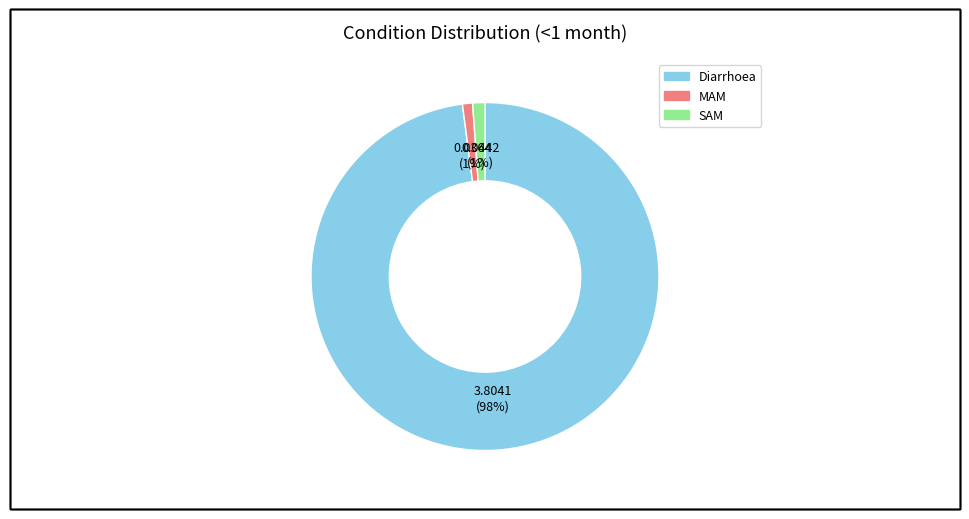

Which category has the biggest portion of the pie?

Diarrhoea